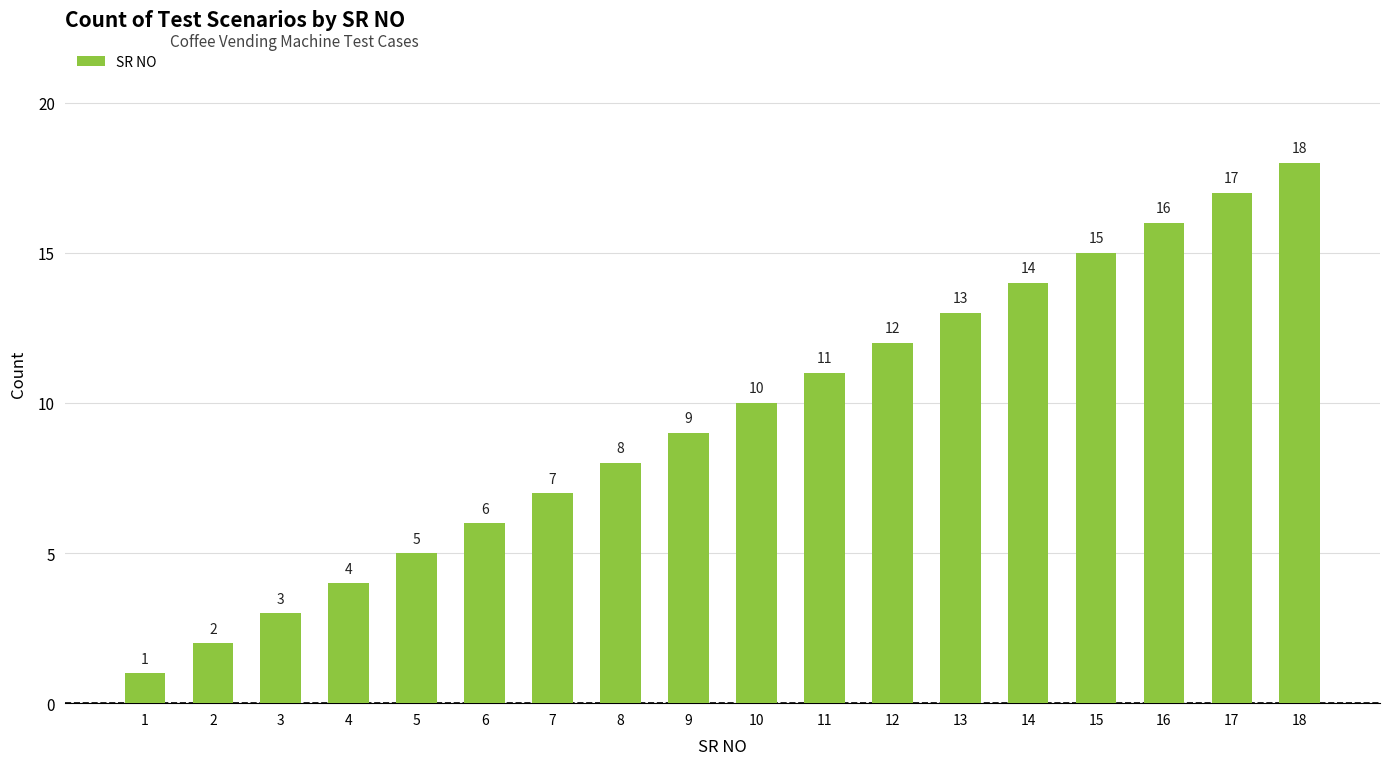

Is it true that the value at 13 is 13?

True